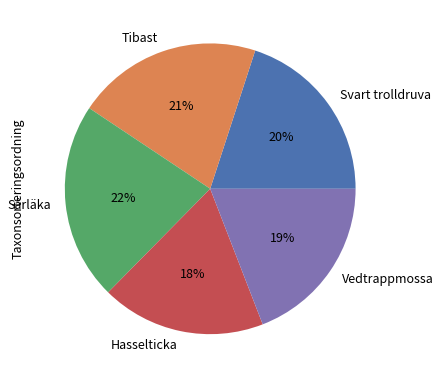

What is the ratio of the value at Vedtrappmossa to the value at Sårläka?

0.9